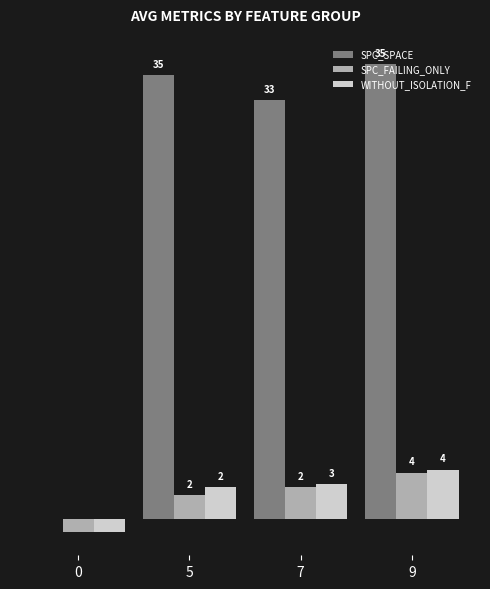

Are the bars grouped side by side (vs. stacked)?

Yes